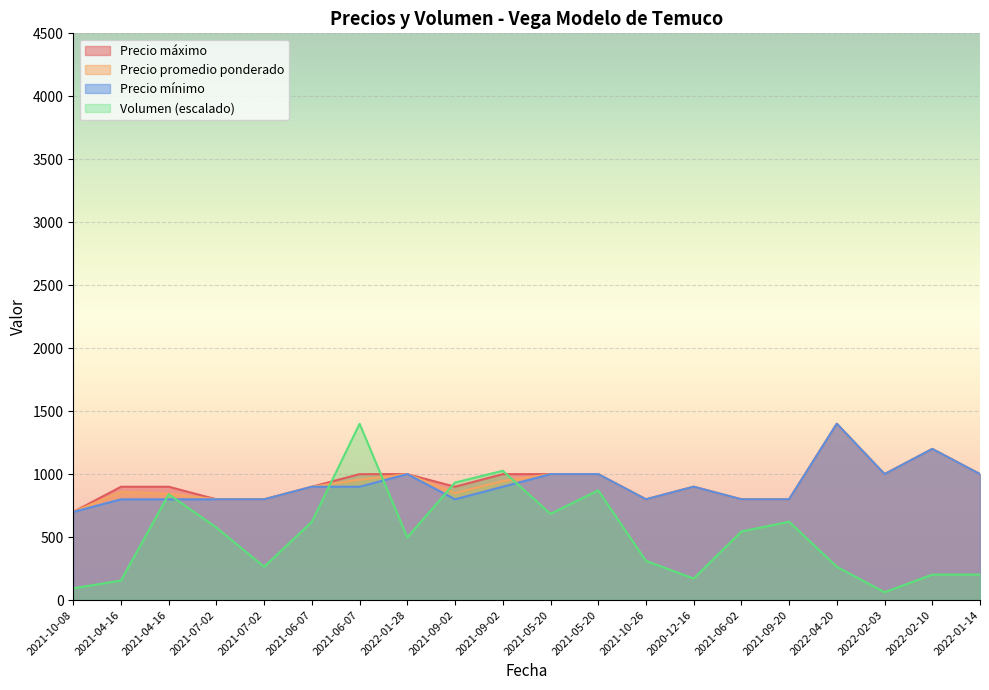

What is the sum of the Precio mínimo values at 2022-04-20 and 2022-02-03?

2400.0